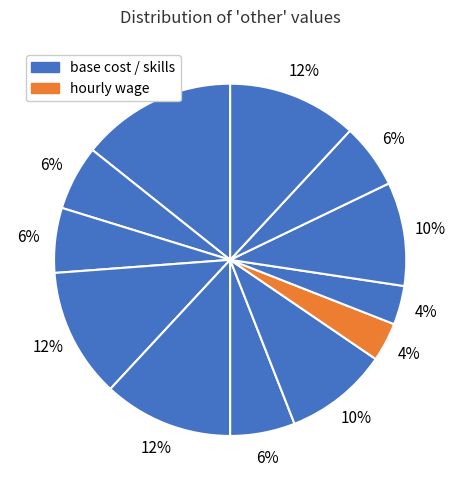

How many slices are in this pie chart?

12